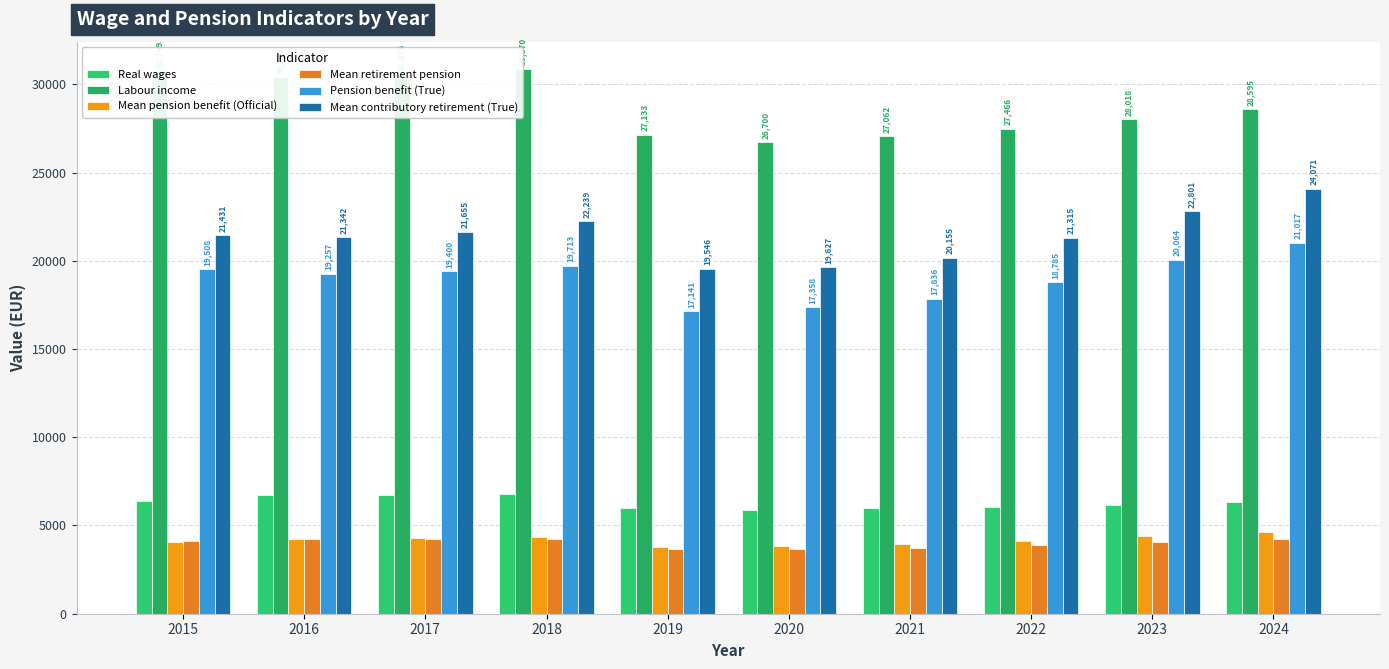

The Mean retirement pension series shows 3872.1 at 2022. True or false?

True